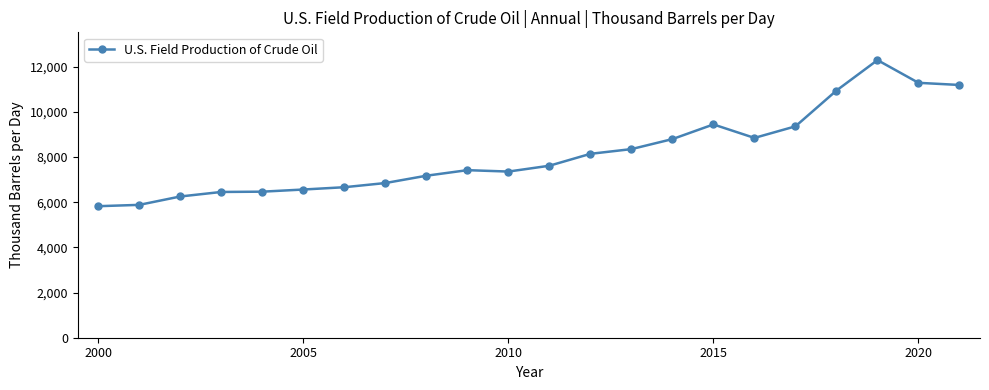

What is the difference between the second highest and minimum values?

5461